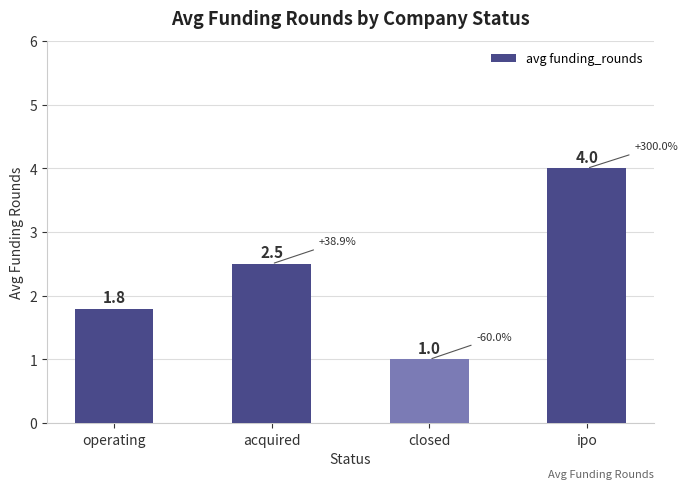

What position from the left is acquired?

2